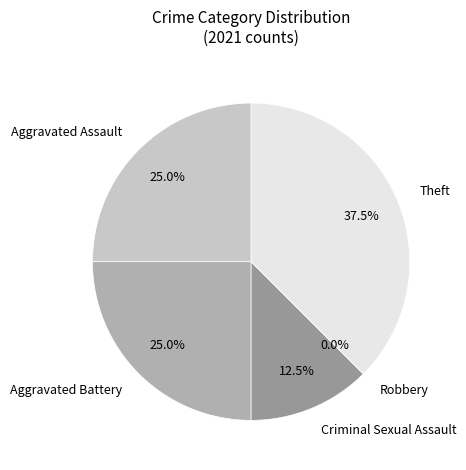

The Theft slice represents 30% of the pie. True or false?

False